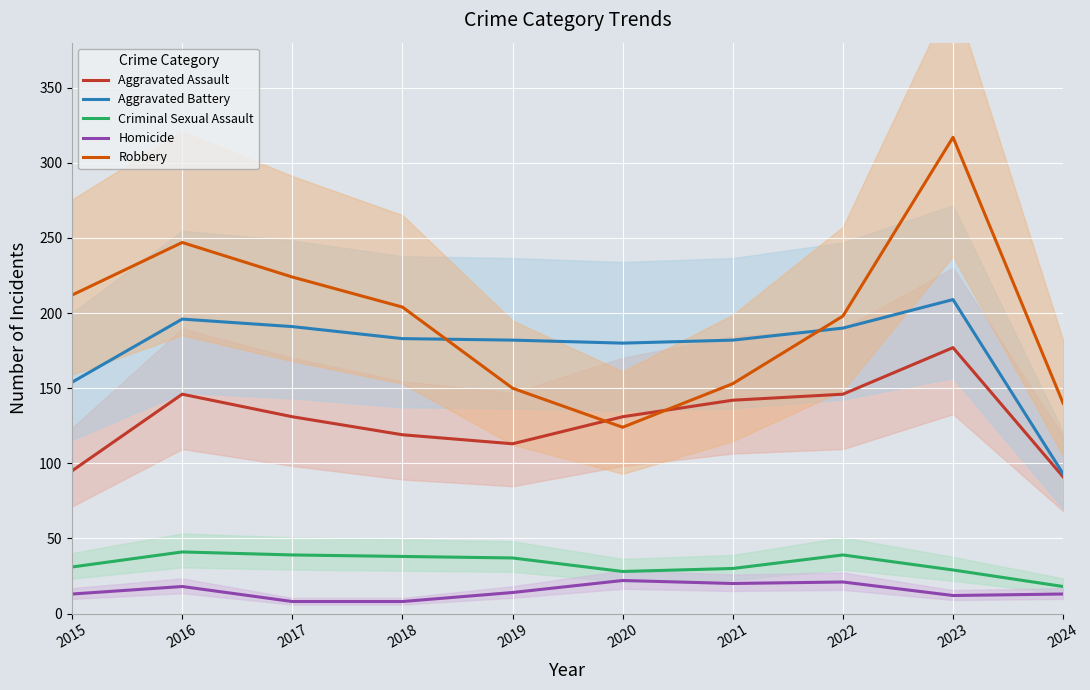

What is the minimum value shown in the chart?

8